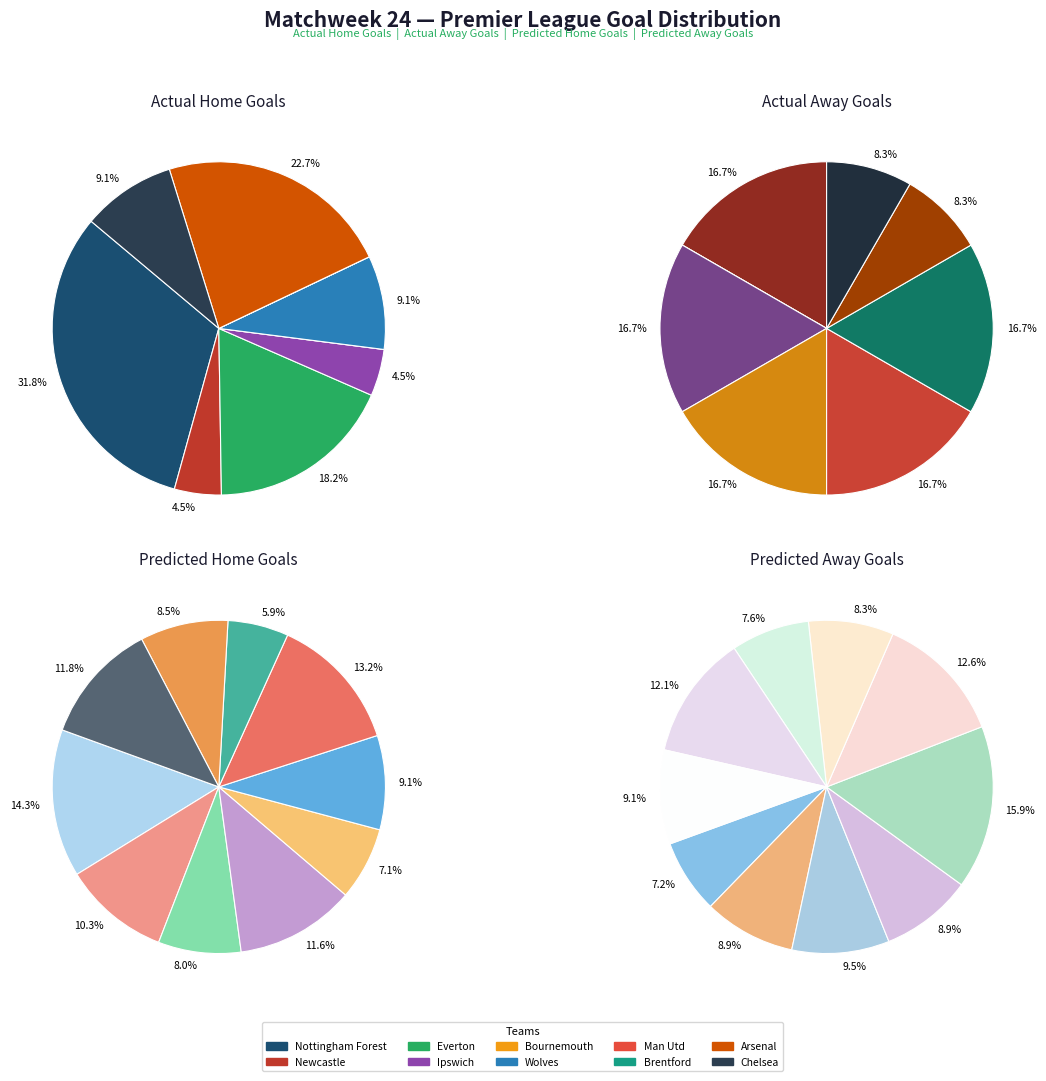

How many segments does this pie chart have?

10